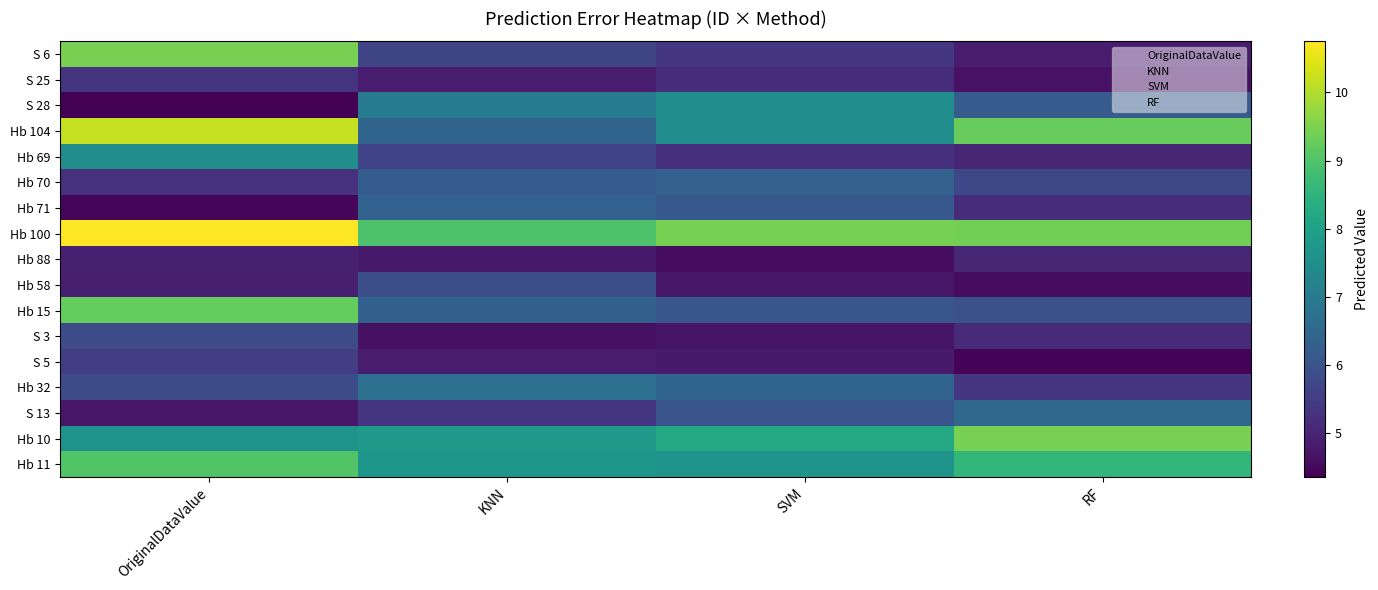

How many data points in Hb 100 are less than 9?

1